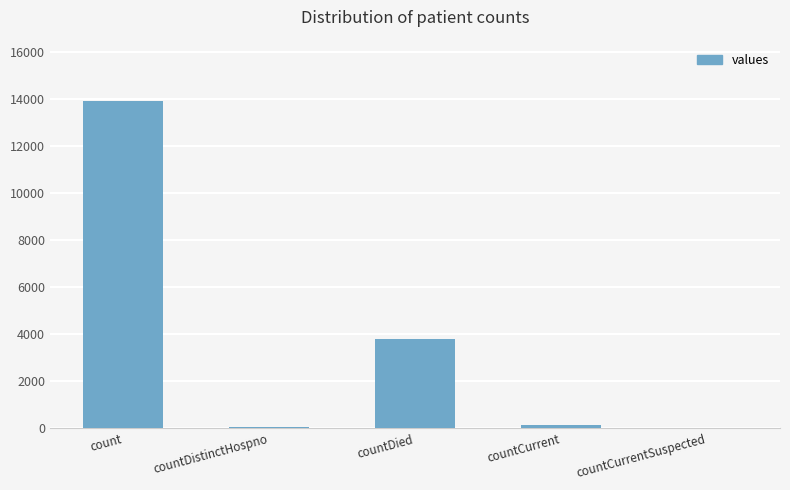

What is the maximum value shown in the chart?

13911